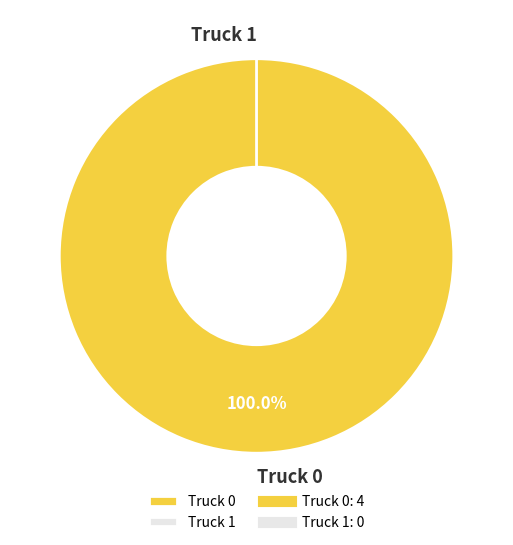

Does any single category account for the majority?

Yes